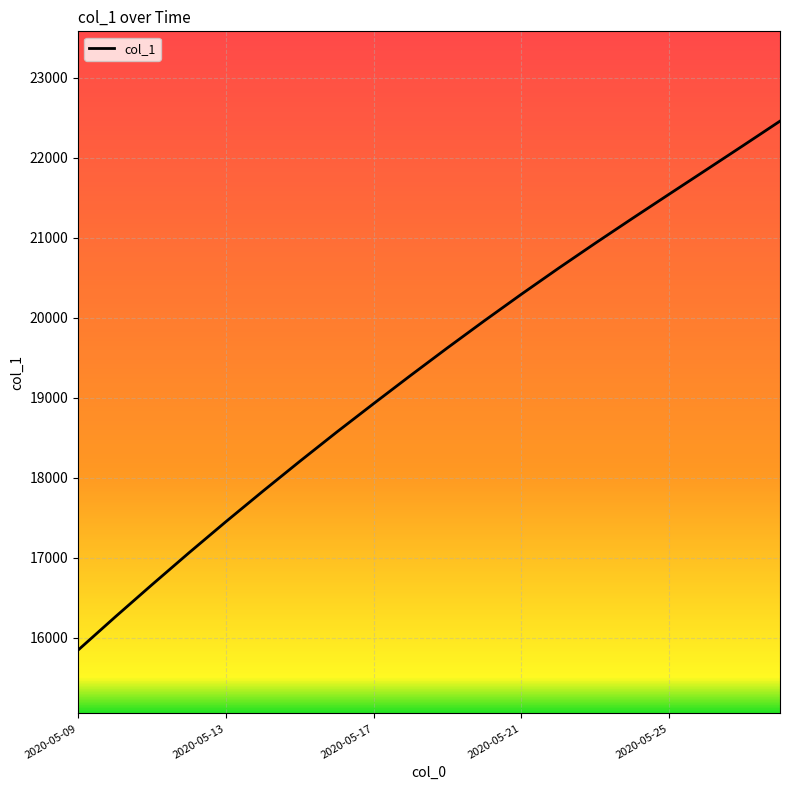

What is the minimum value shown in the chart?

15842.6